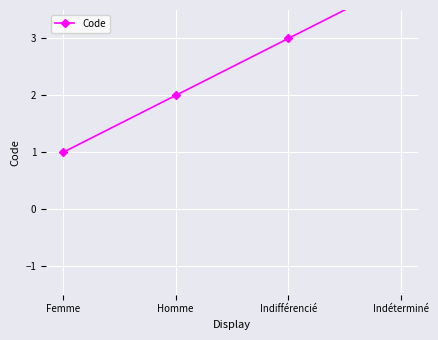

How many lines are shown in the chart?

1